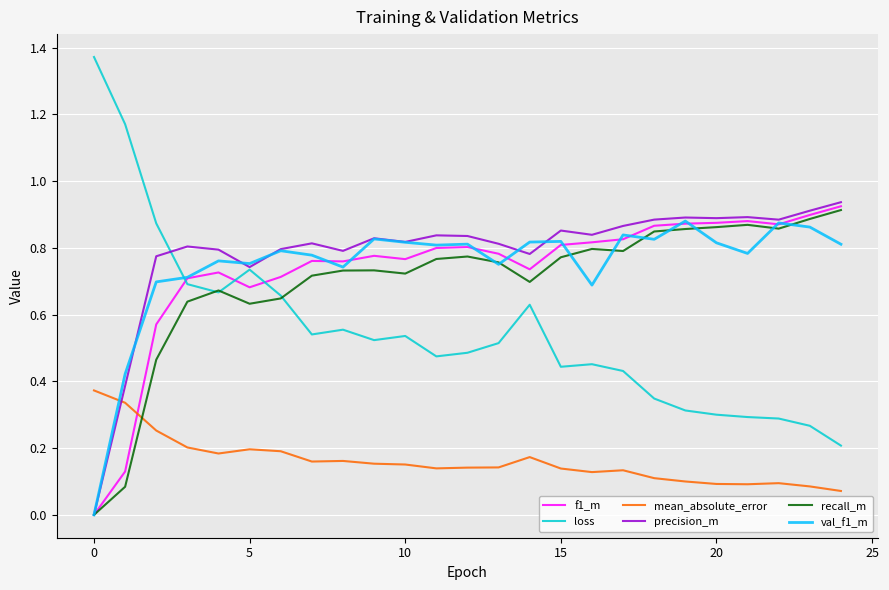

Which series has the widest spread of values?

loss